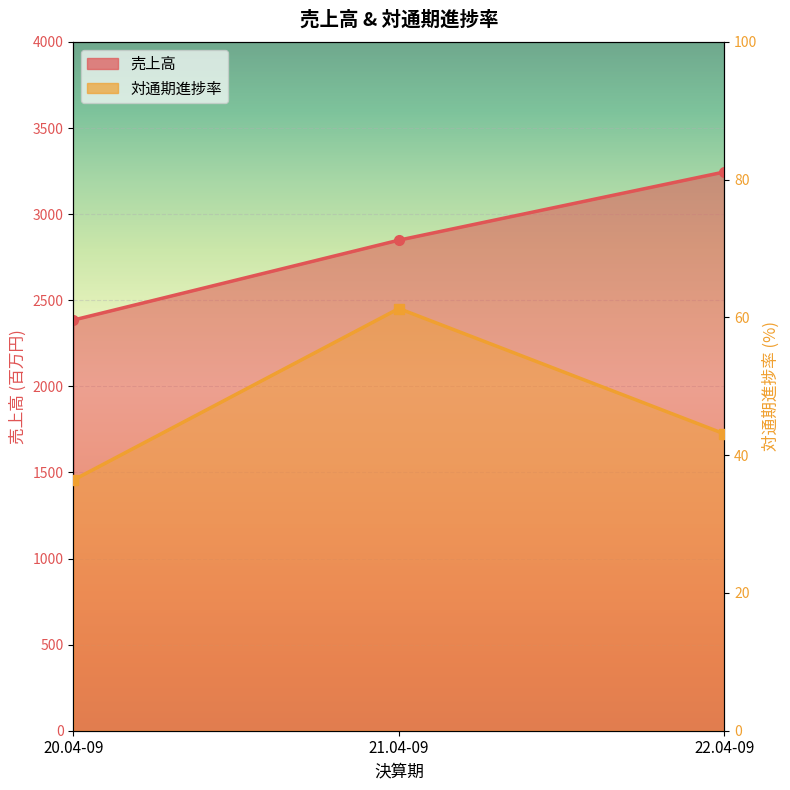

Between 21.04-09 and 20.04-09, which is larger?

21.04-09